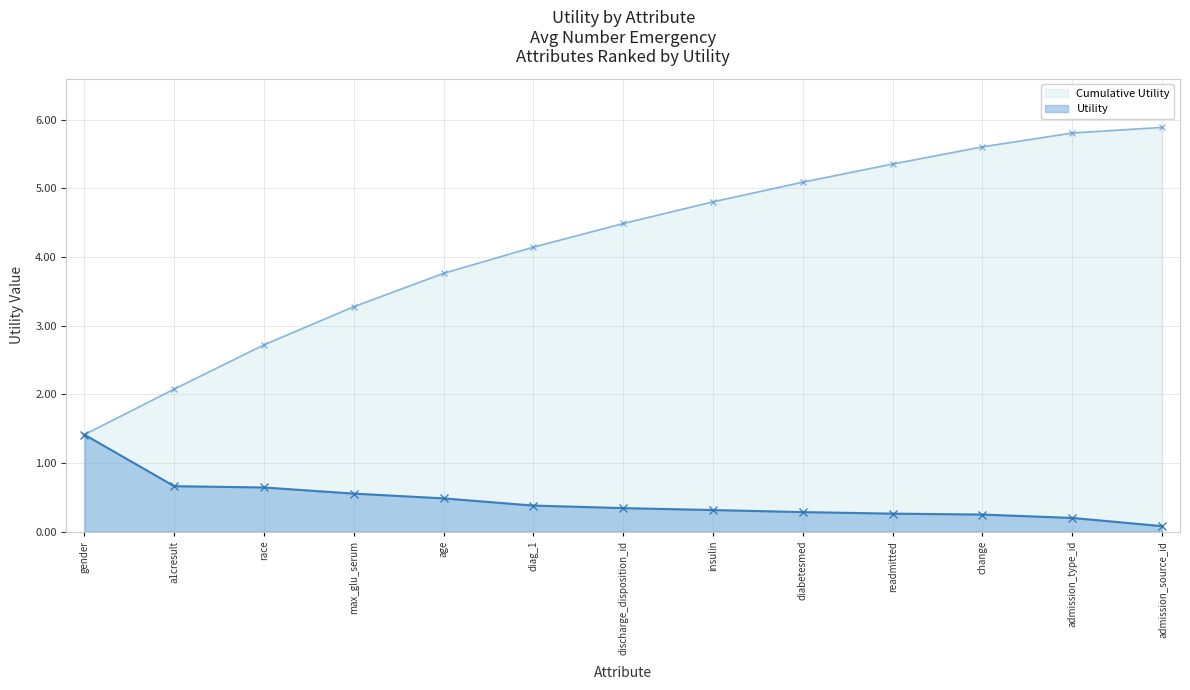

True or false: Cumulative Utility and Utility intersect in this chart.

False